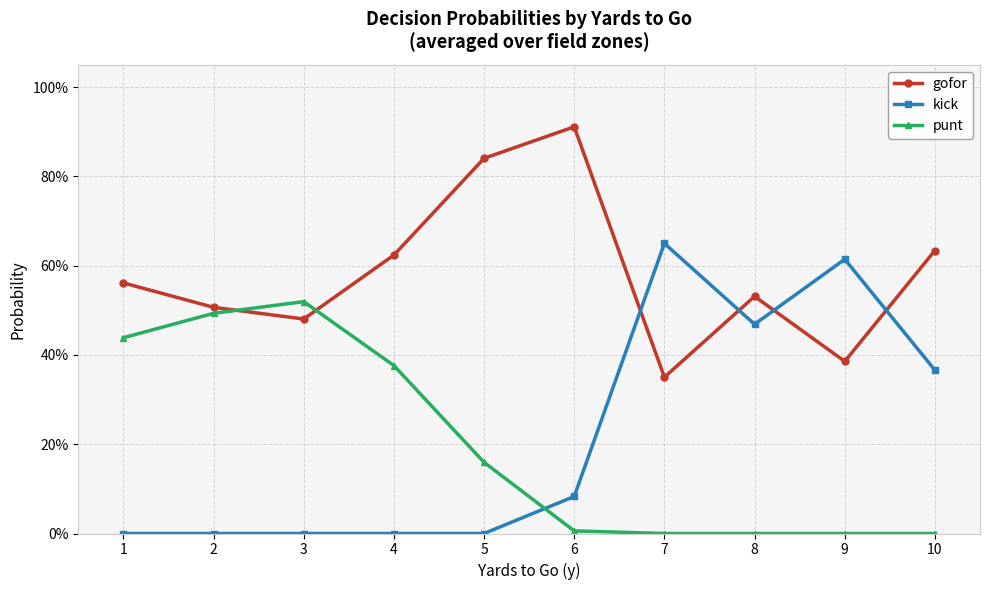

Does the chart have visible grid lines?

Yes